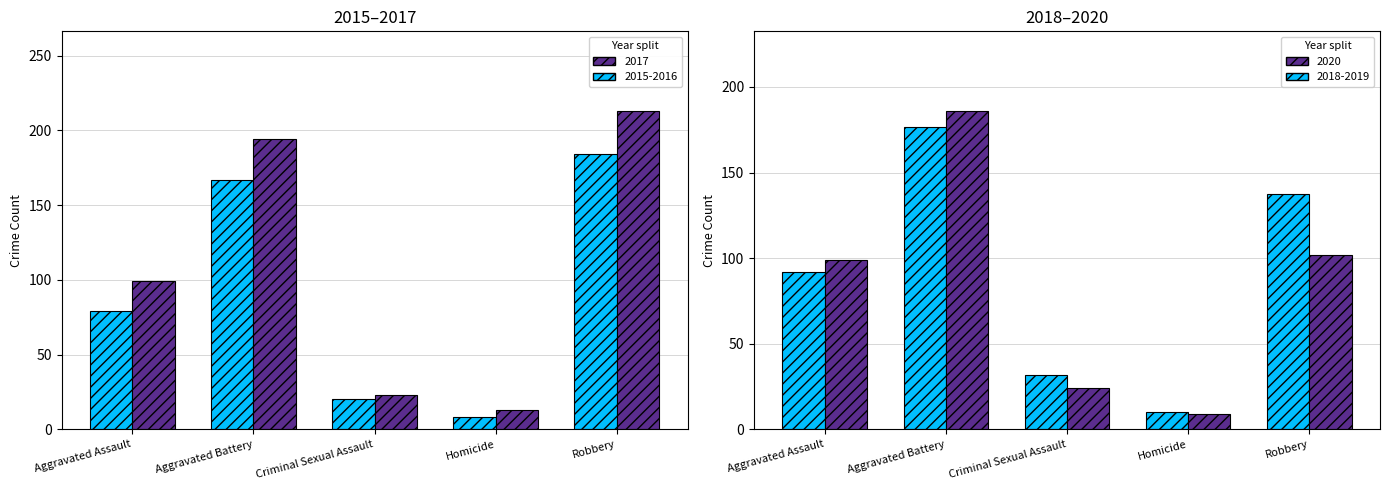

At which category is the sum across all series the highest?

Aggravated Battery